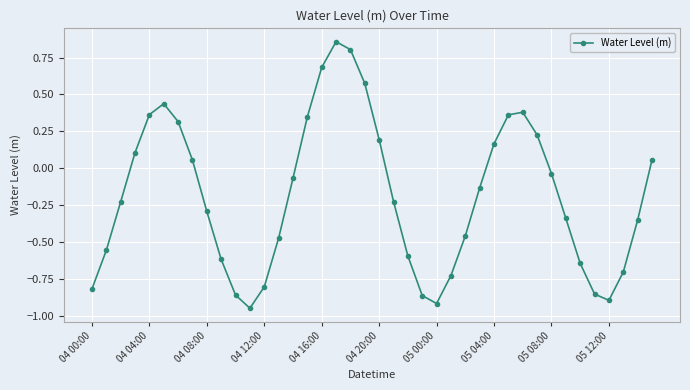

What is the difference between the maximum and minimum values?

1.8